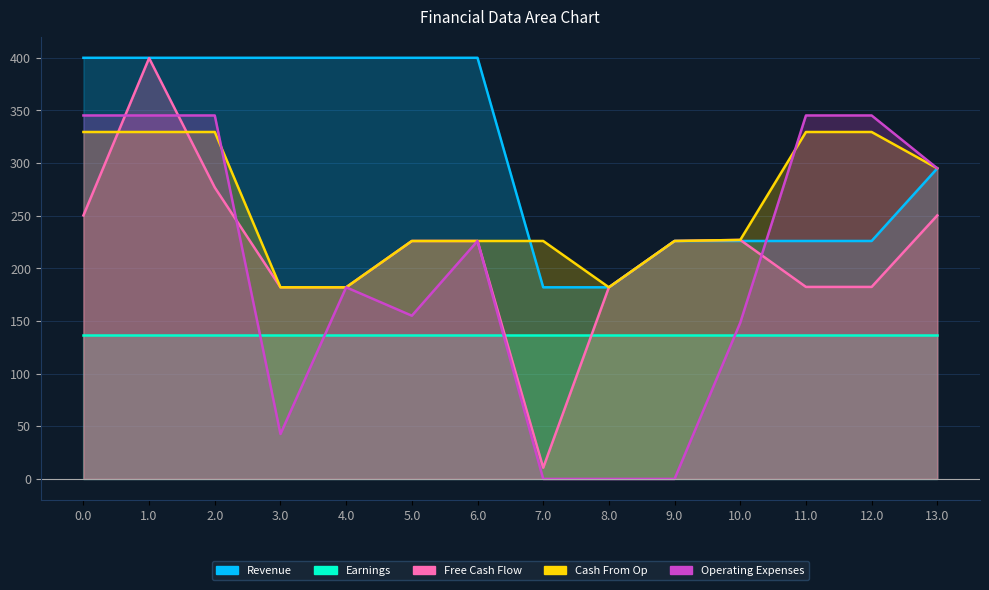

True or false: Operating Expenses and Cash From Op intersect in this chart.

True